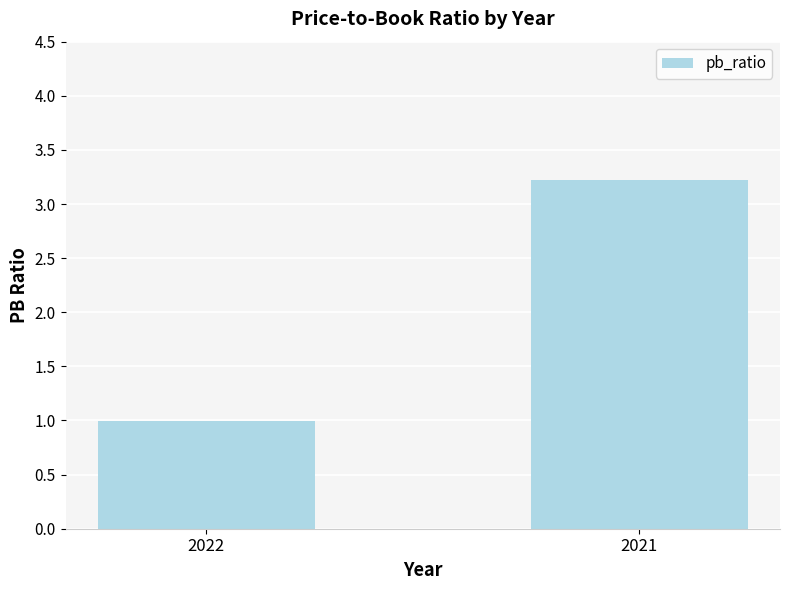

What is the sum of the values at 2021 and 2022?

4.2